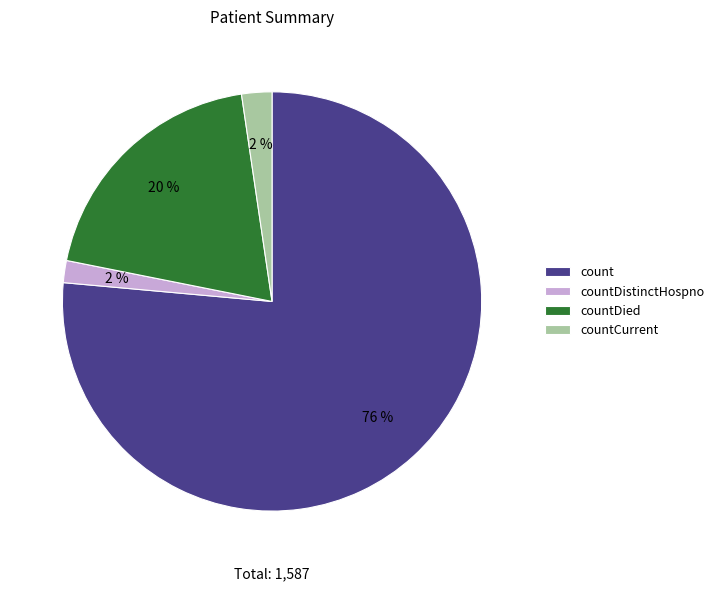

Count the number of slices in the pie.

4